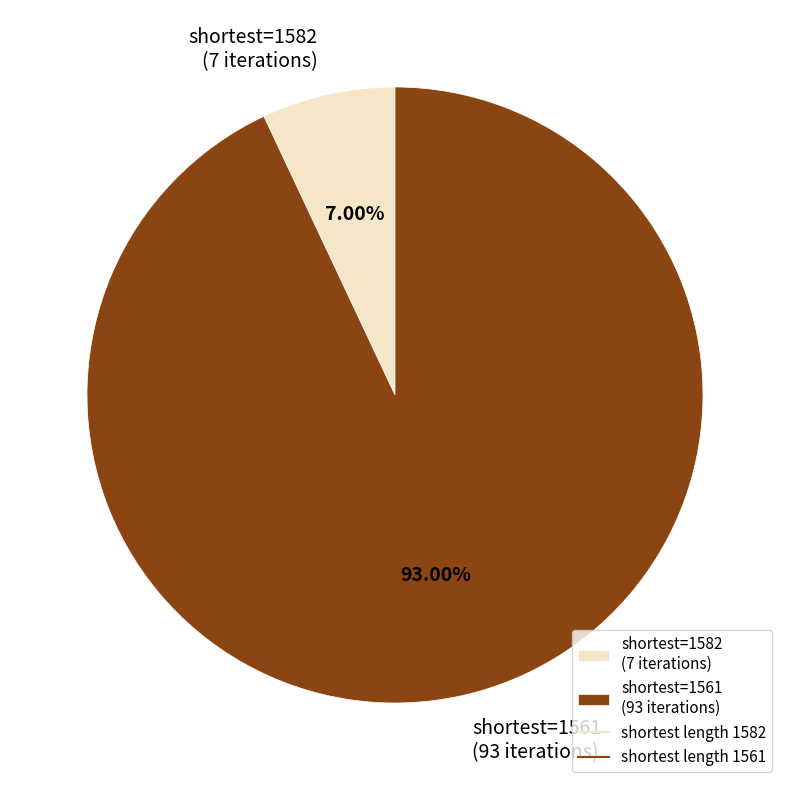

How many slices are in this pie chart?

2